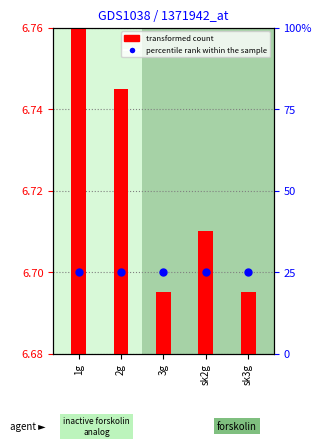

Which series reaches the minimum Y coordinate?

transformed count